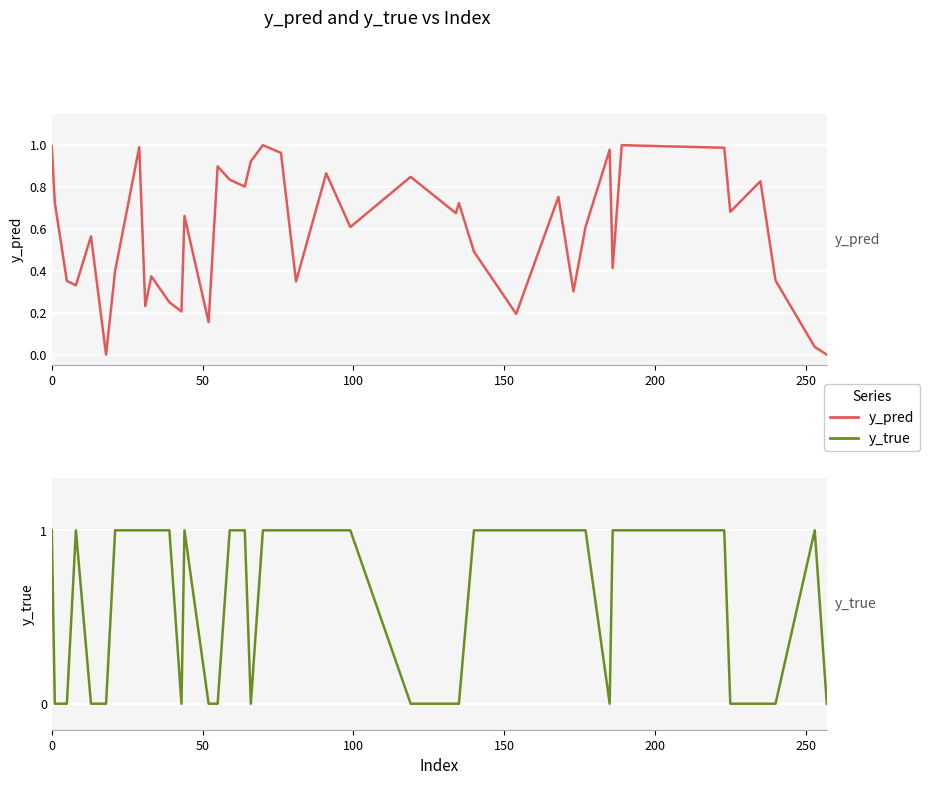

The y_true series shows -0.5 at 35. True or false?

False